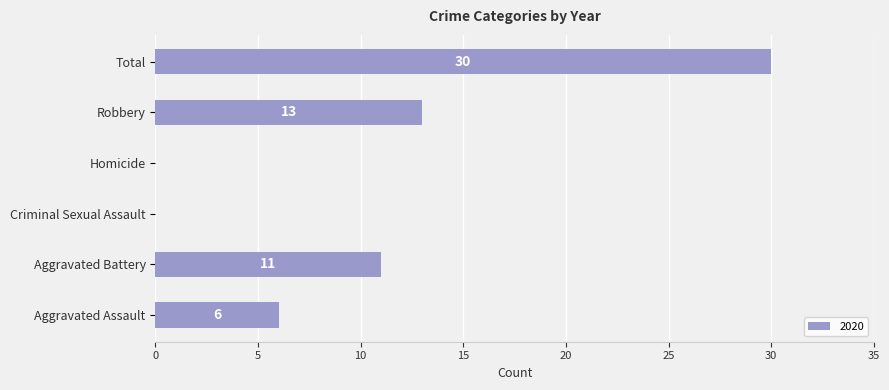

What is the sum of all values?

60